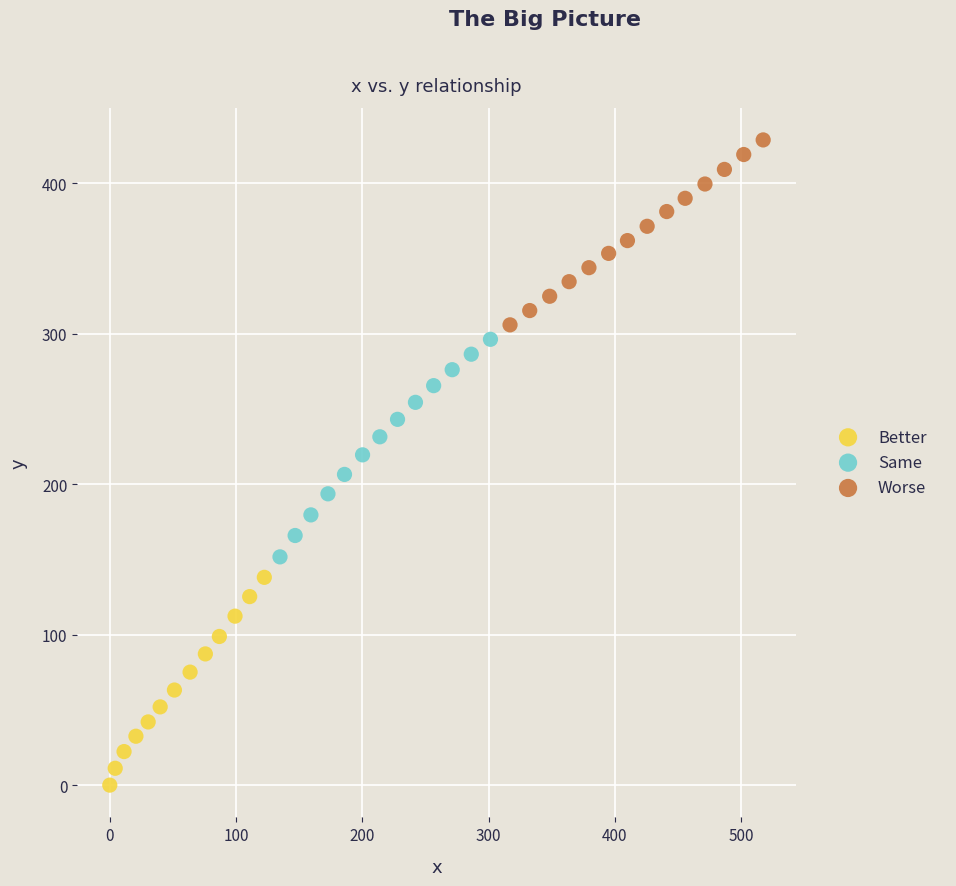

Which series has the largest Y range (max minus min)?

Same